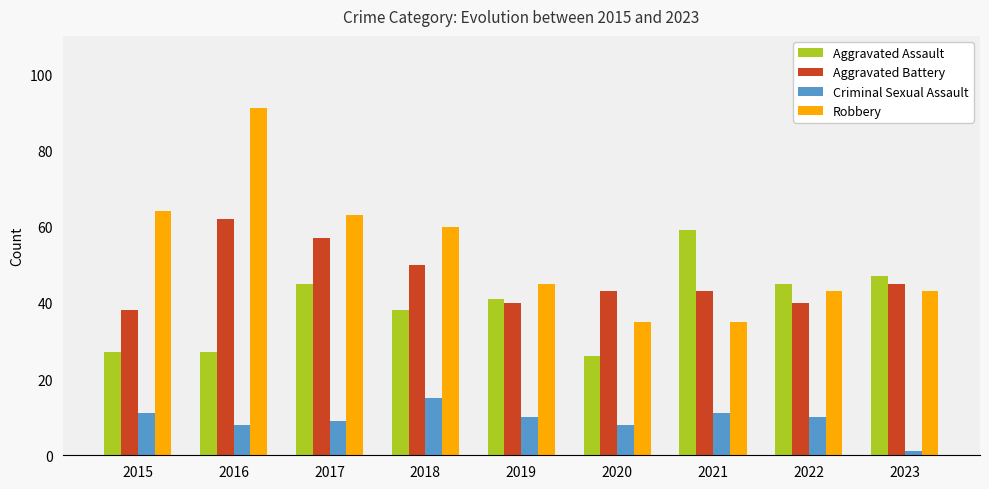

The value of Aggravated Assault at 2023 is 47. True or false?

True